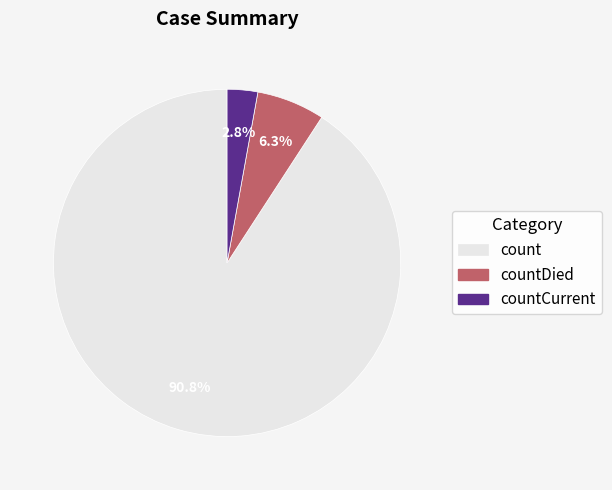

Count the number of slices in the pie.

3